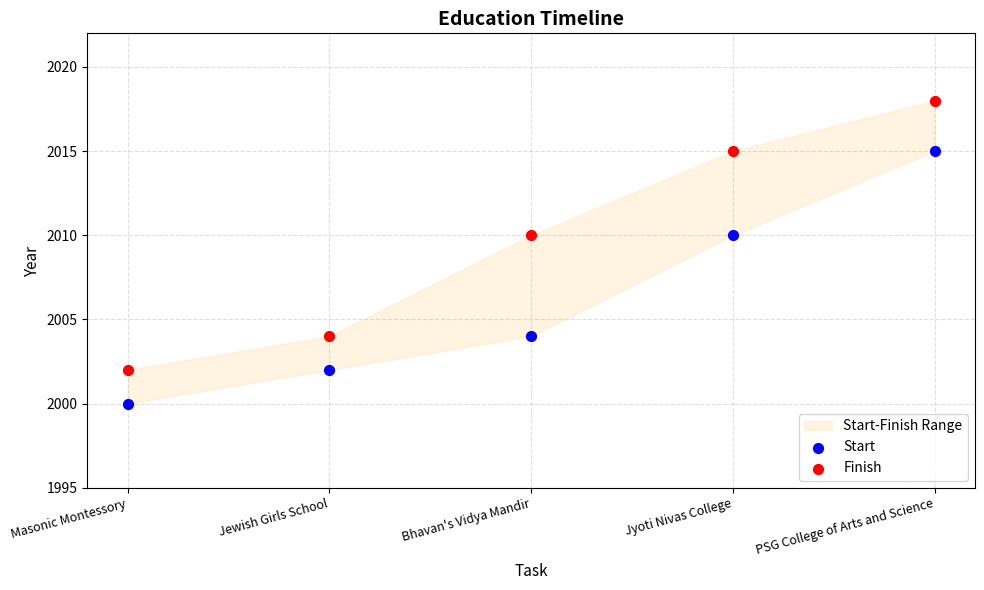

Which series has the widest spread of Y values?

Finish